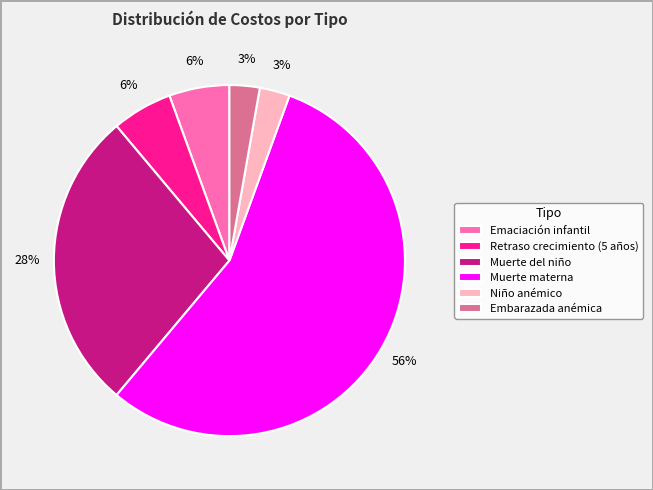

To the nearest percent, what percentage of the pie is Niño anémico?

3%